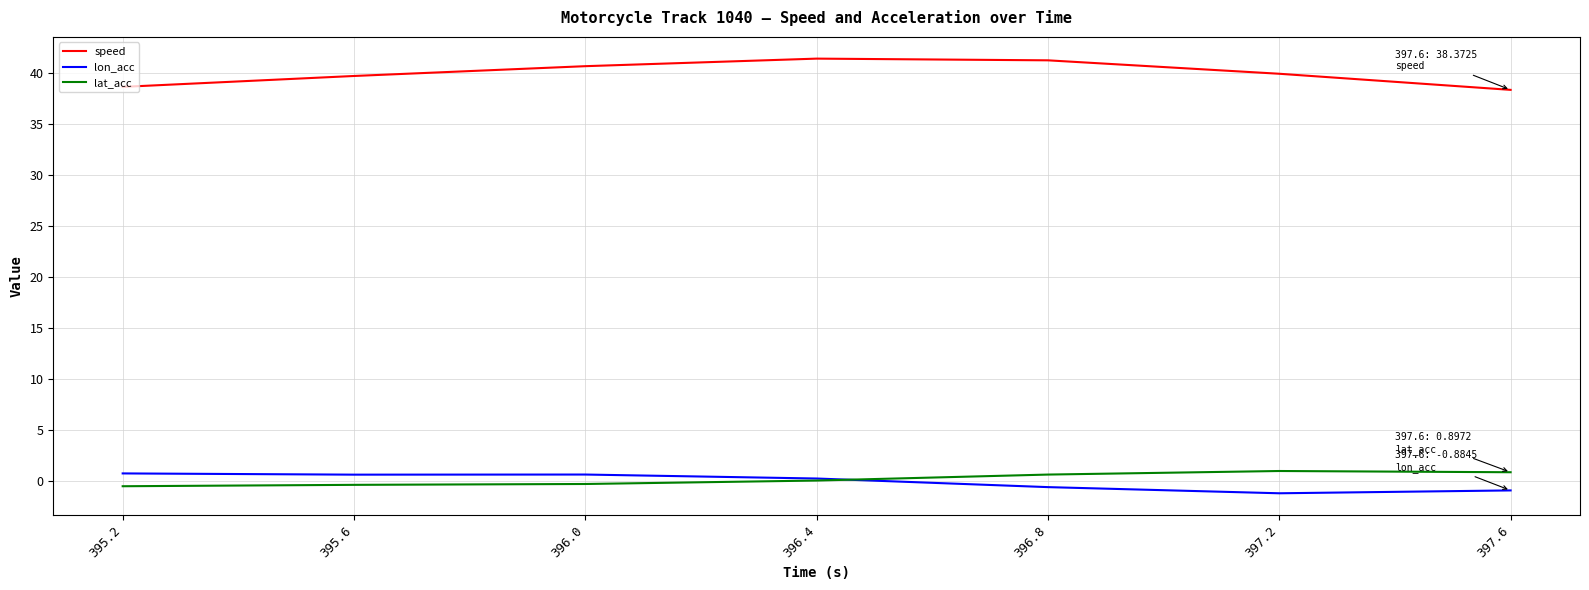

What is the minimum value for speed?

38.4